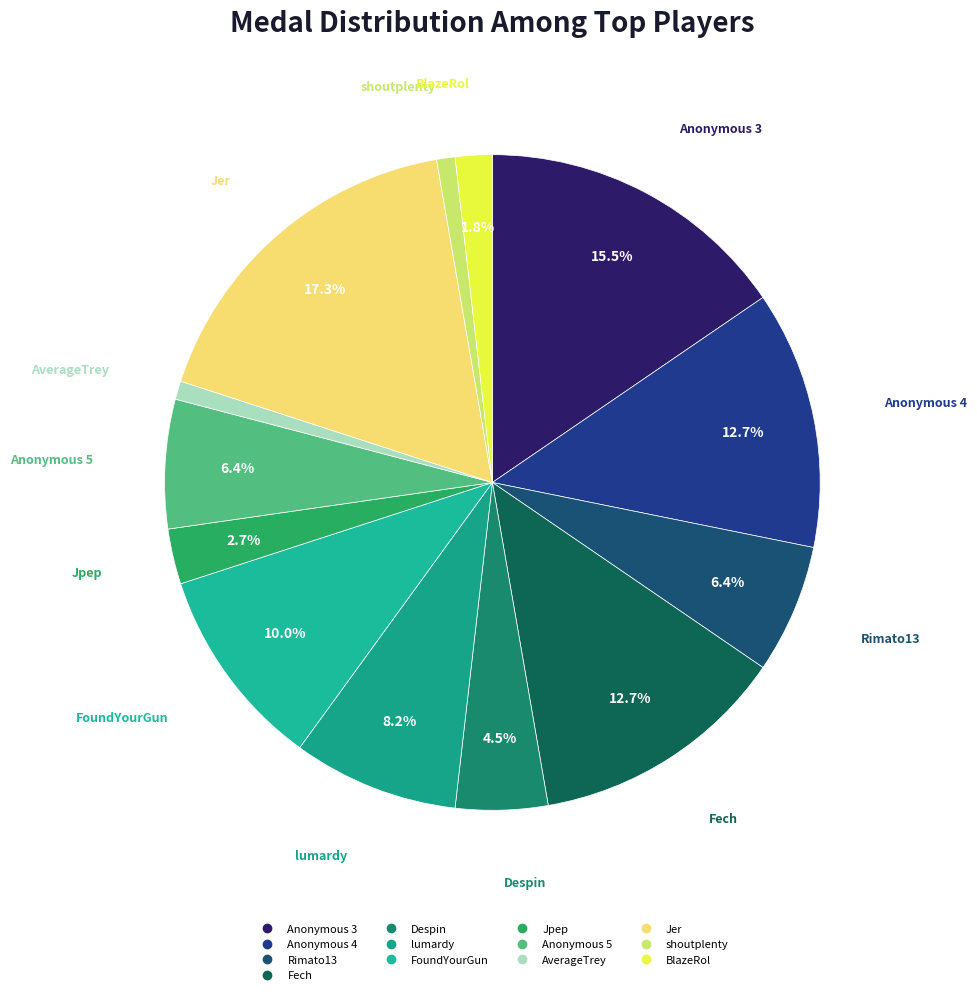

Does Jpep represent more than half of the total?

No